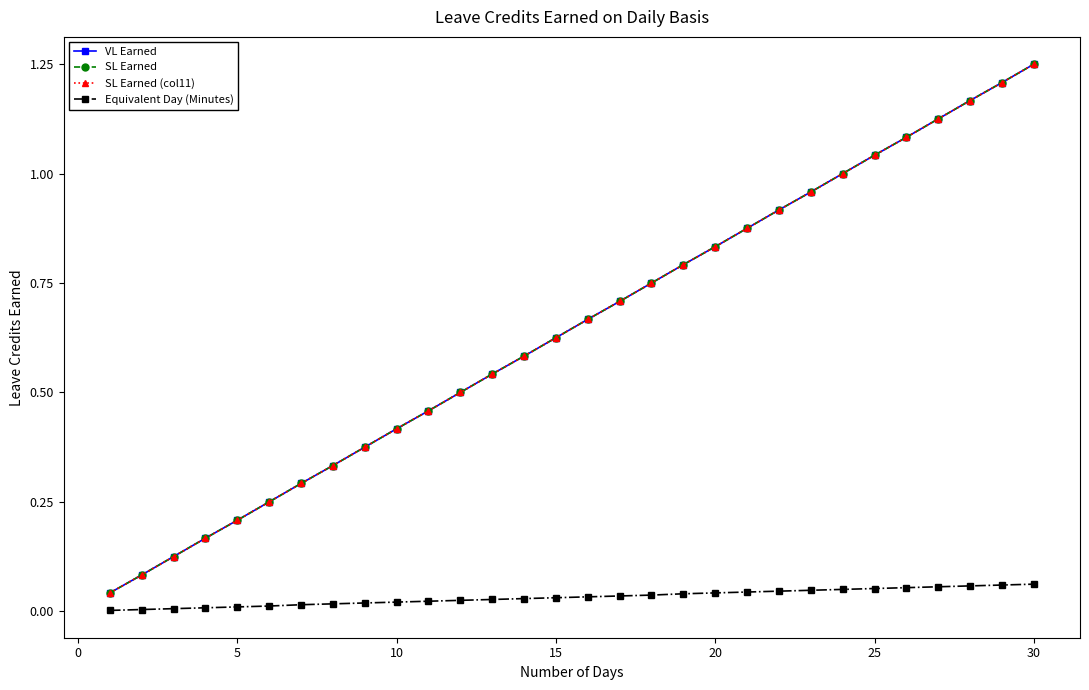

Is this an area chart (filled region under the line)?

No